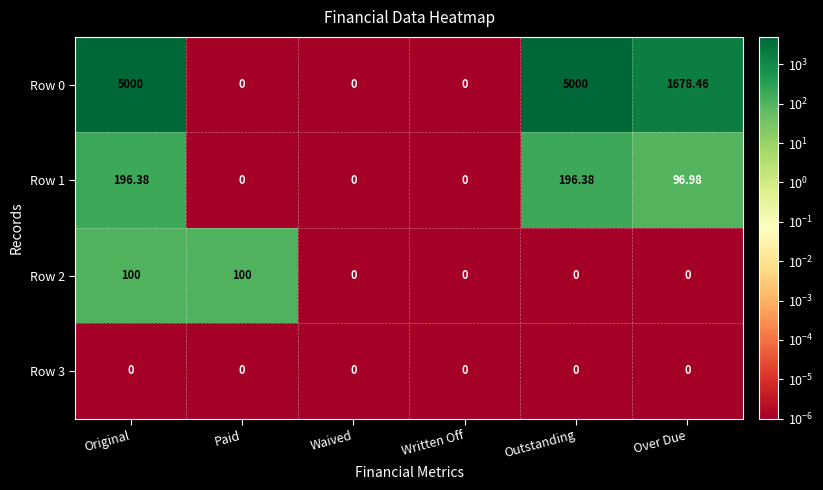

At which label is Row 1 closest to 98?

Over Due